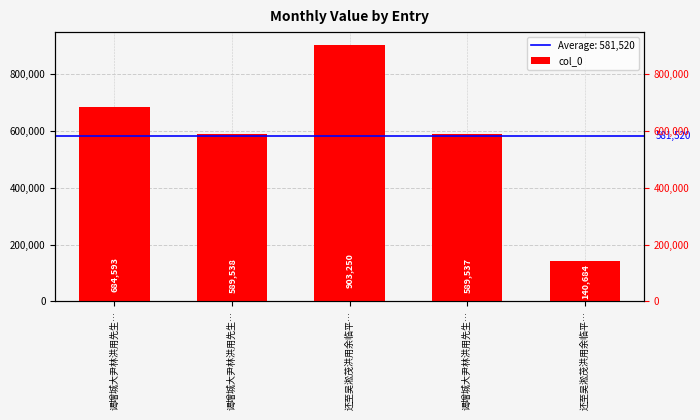

What is the average value?

581520